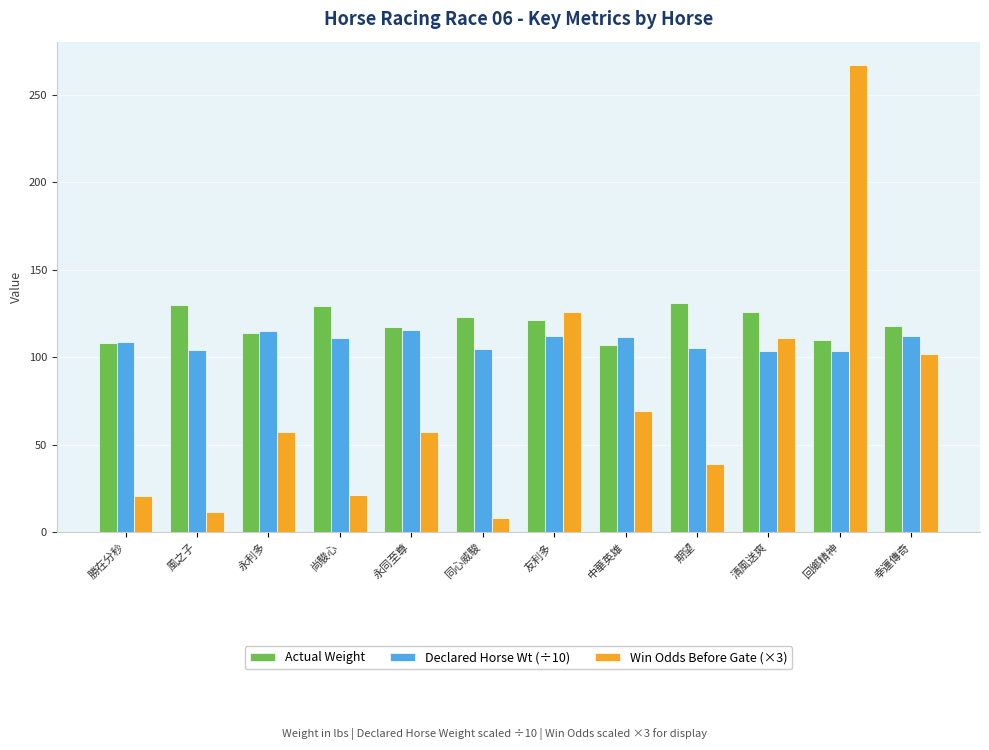

How many groups of bars are there?

12